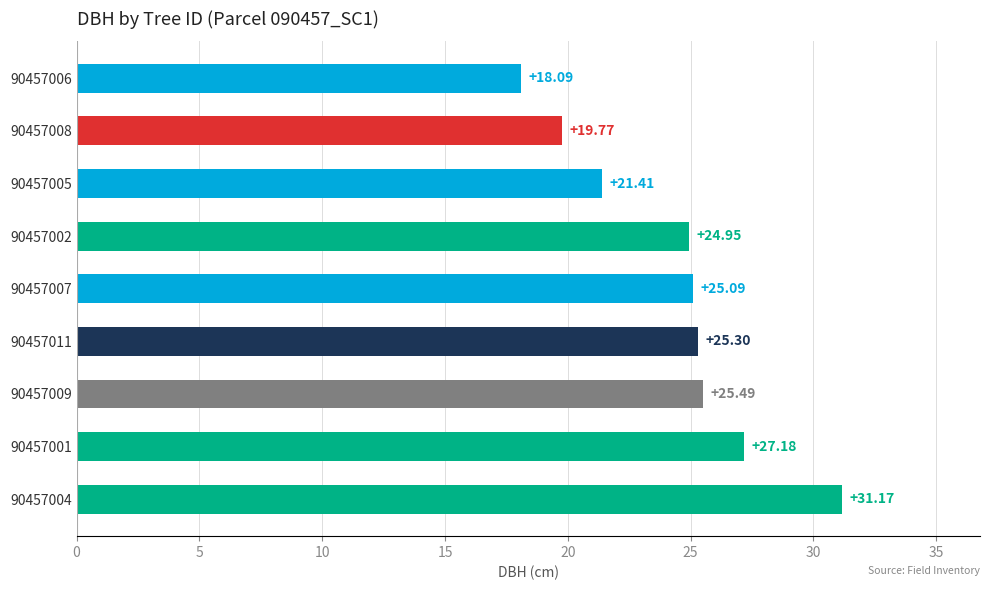

What is the difference between the second highest and minimum values?

9.1